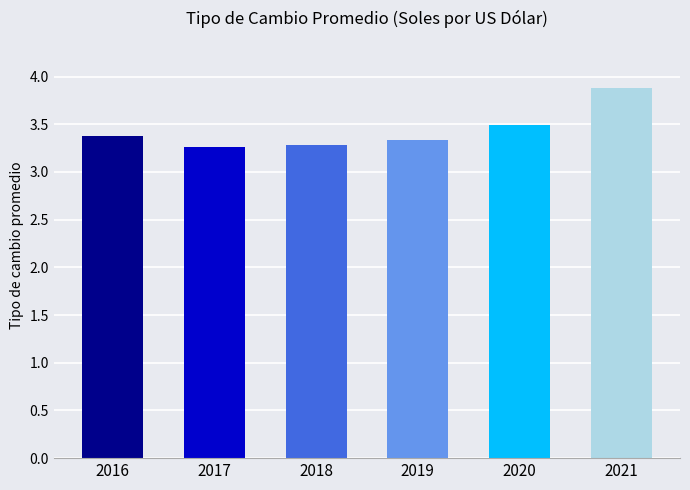

What is the maximum value shown in the chart?

3.9